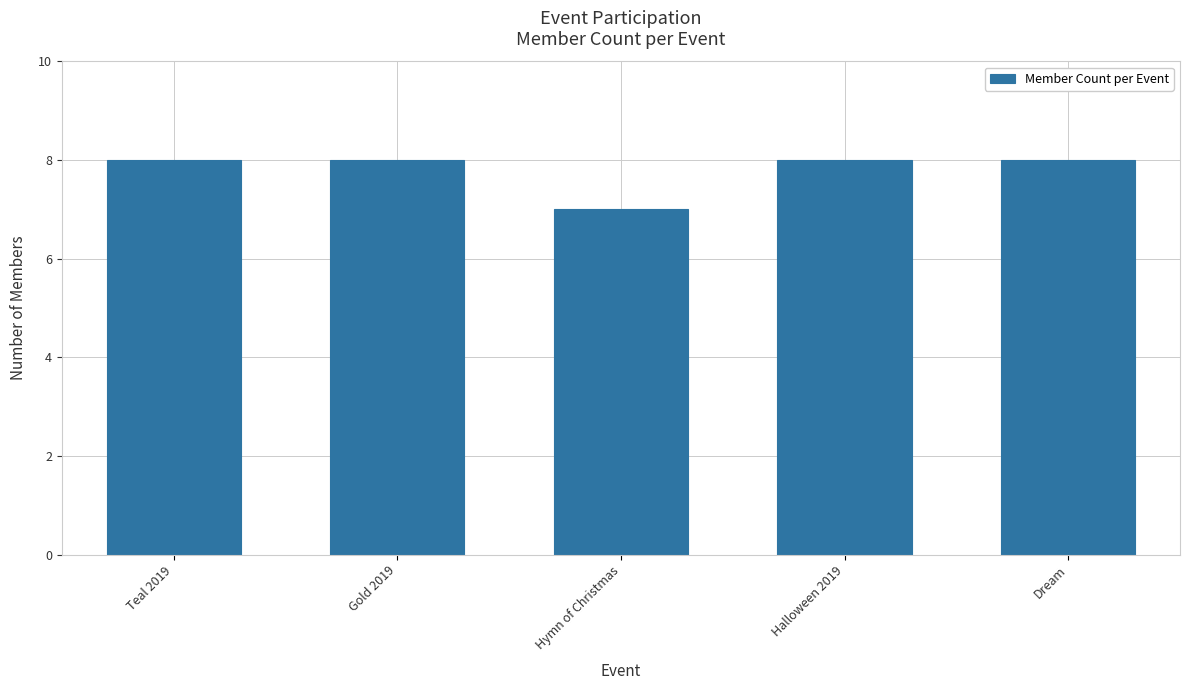

What is the ratio of the value at Halloween 2019 to the value at Gold 2019?

1.0